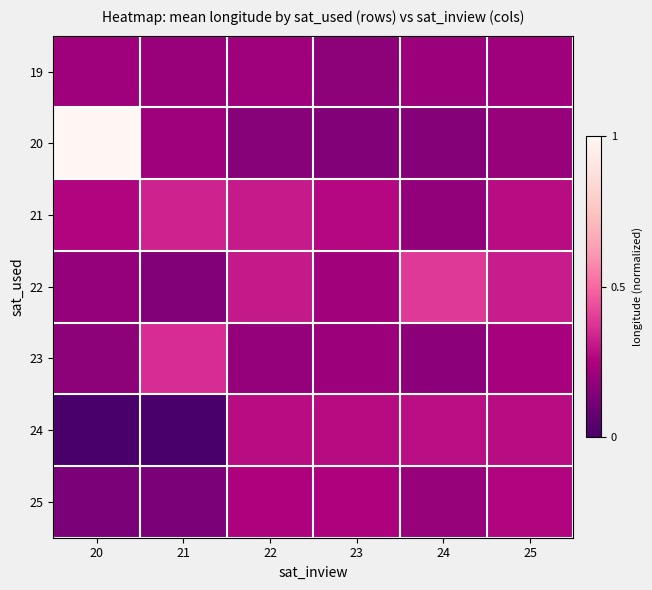

Reading right to left, what are all the values shown in this chart?

19: 25=0.2	24=0.2	23=0.2	22=0.2	21=0.2	20=0.2
20: 25=0.2	24=0.2	23=0.2	22=0.2	21=0.2	20=1.0
21: 25=0.3	24=0.2	23=0.3	22=0.3	21=0.3	20=0.3
22: 25=0.3	24=0.4	23=0.2	22=0.3	21=0.2	20=0.2
23: 25=0.2	24=0.2	23=0.2	22=0.2	21=0.4	20=0.2
24: 25=0.3	24=0.3	23=0.3	22=0.3	21=0.0	20=0.0
25: 25=0.3	24=0.2	23=0.3	22=0.3	21=0.1	20=0.1